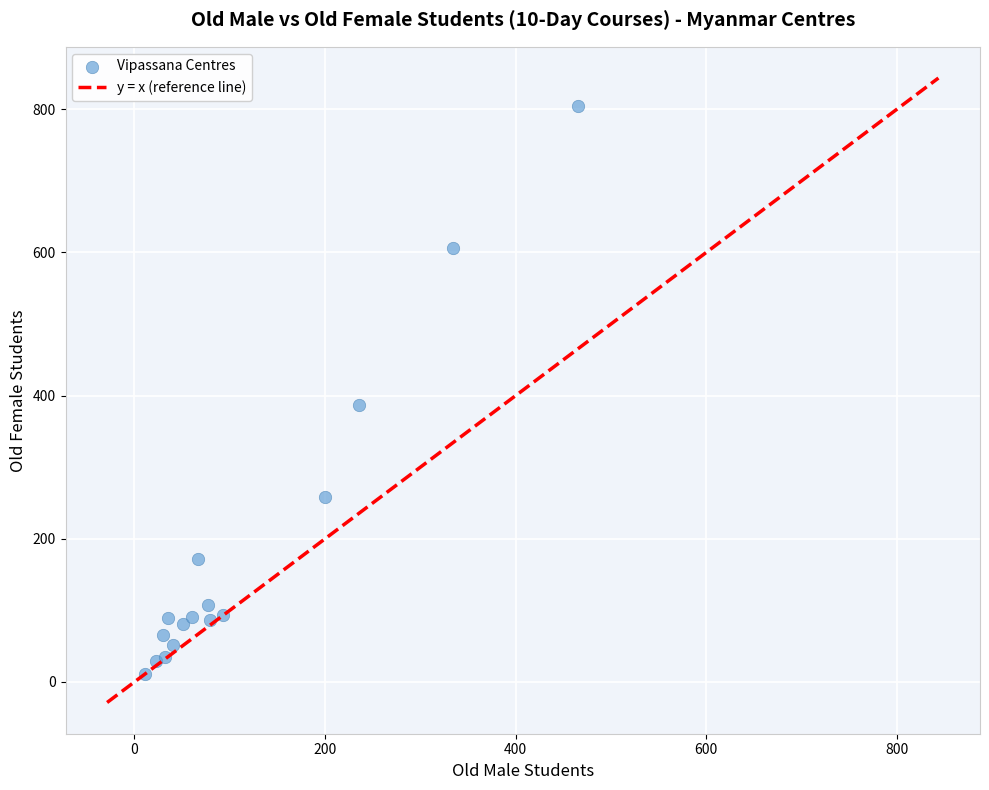

What Y value in the scatter plot is closest to 407?

387